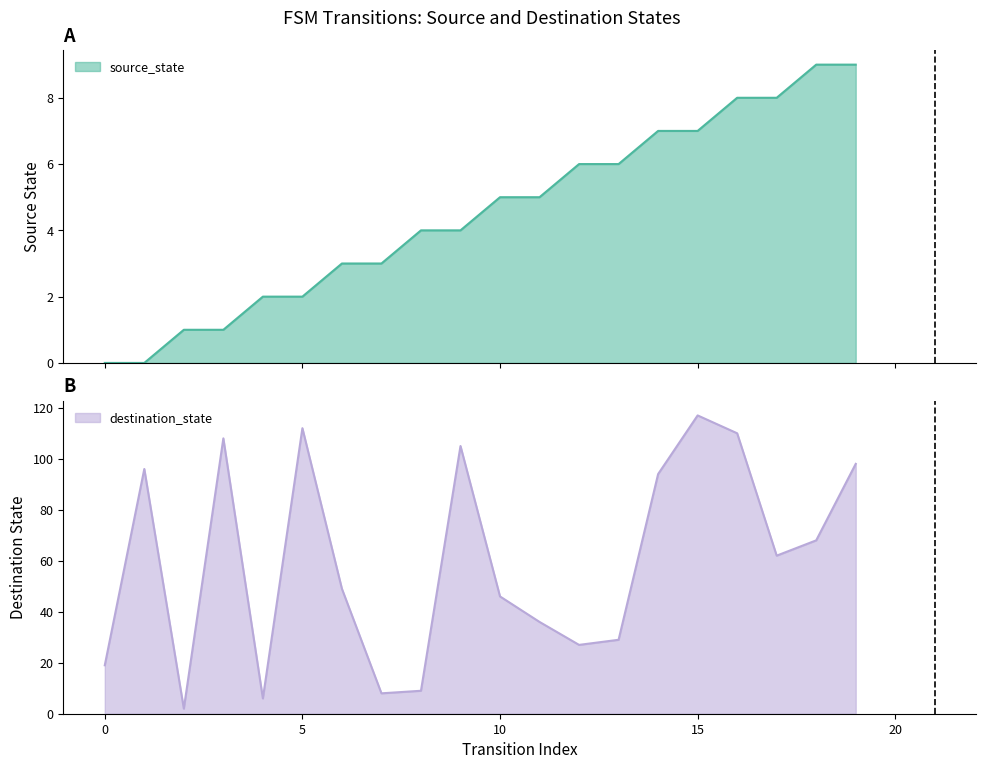

What are all the series names shown in the legend?

source_state, destination_state